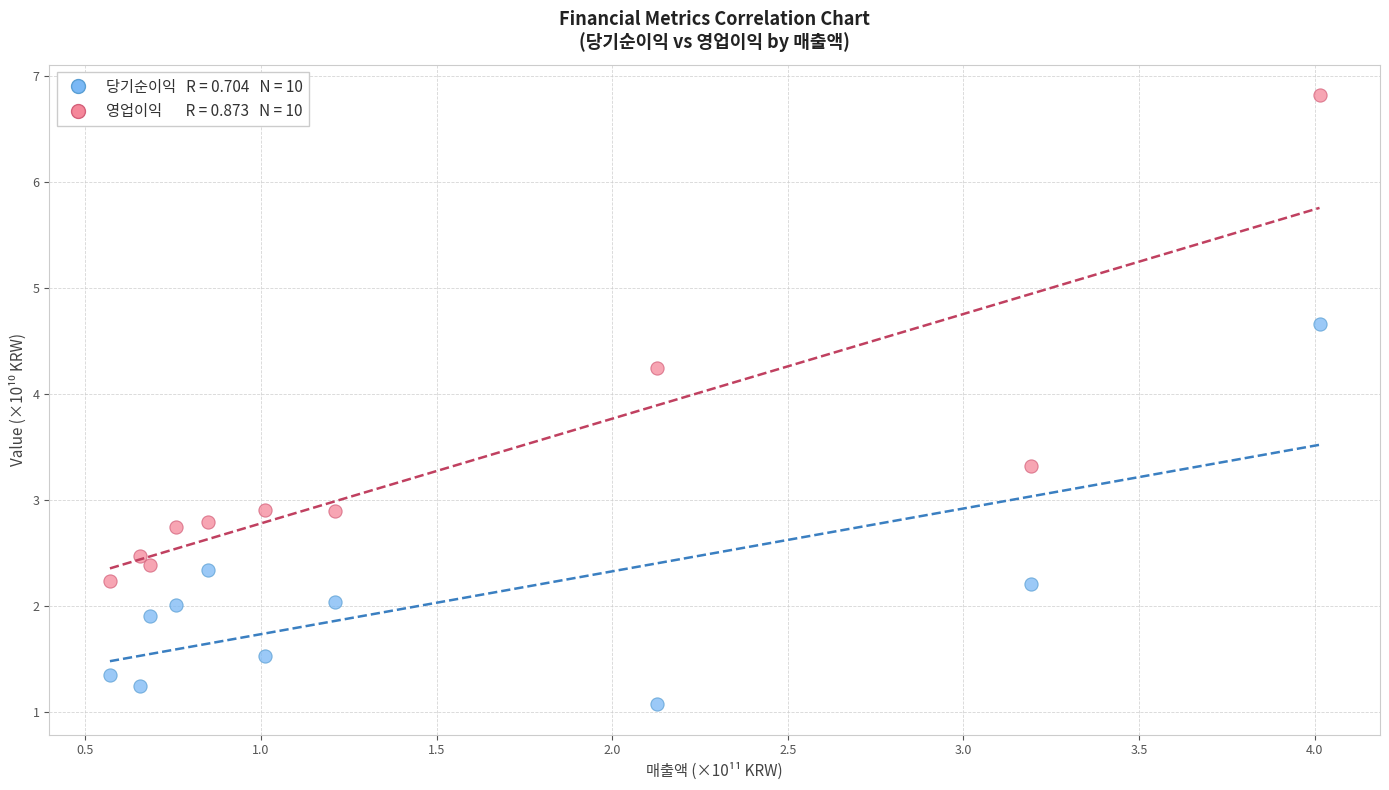

Across all data points, what is the range of Y values (max minus min)?

5.7